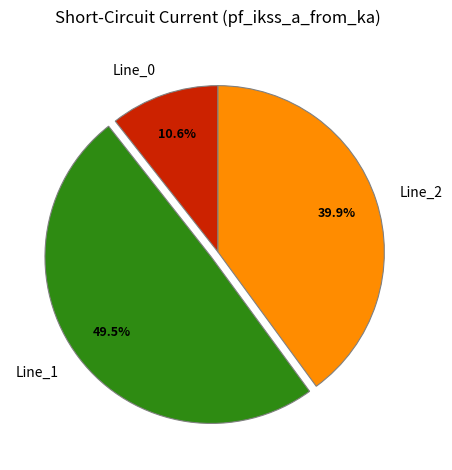

How much of the chart is everything except Line_0?

89.4%